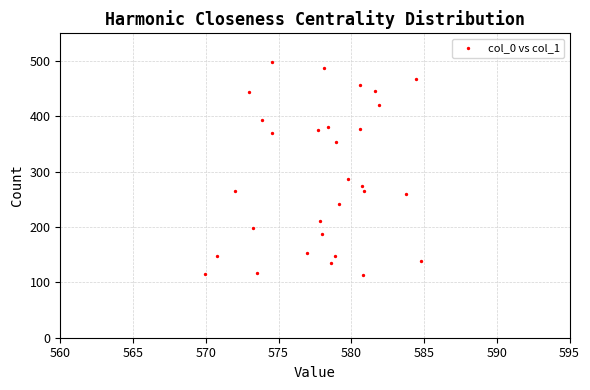

What Y value in the scatter plot is closest to 305?

286.1